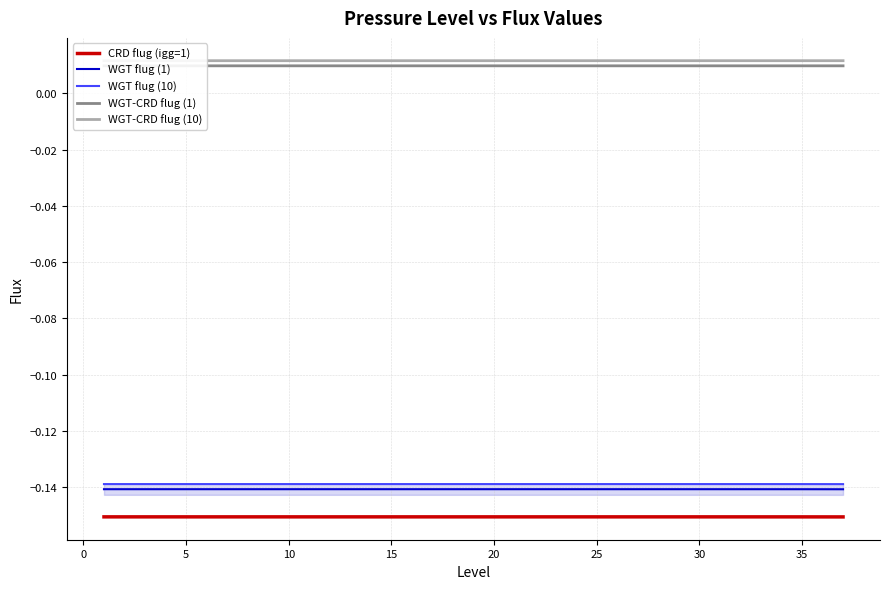

True or false: WGT flug (1) and CRD flug (igg=1) intersect in this chart.

False